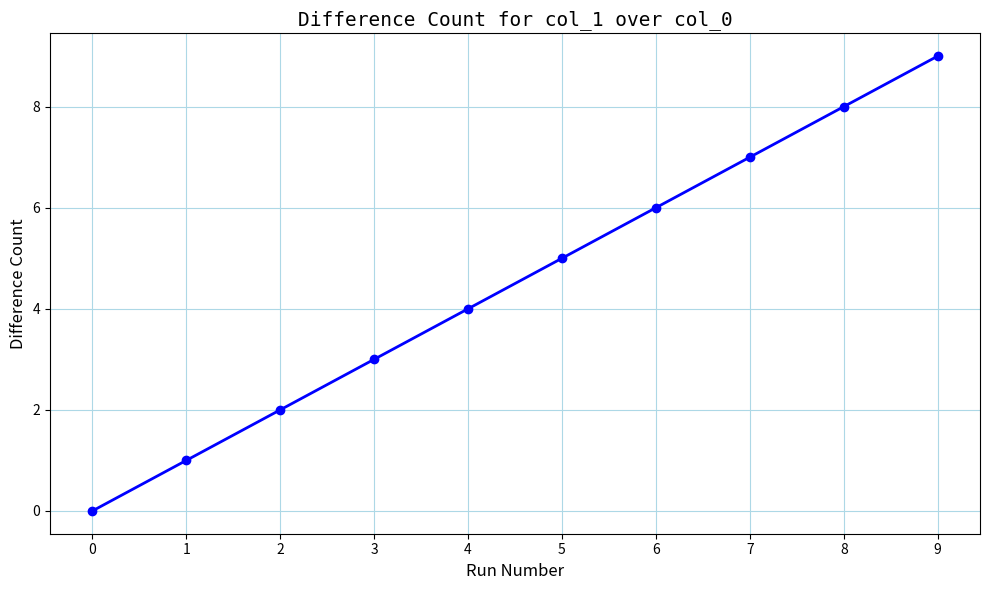

Read the value at 1.

1